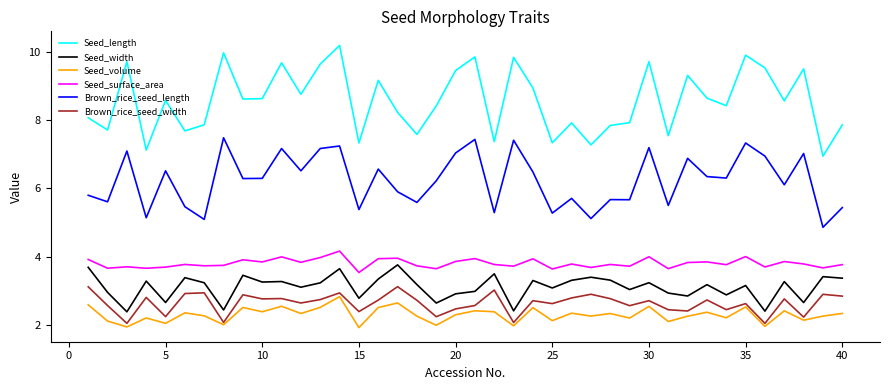

Which series has the largest range (max minus min)?

Seed_length